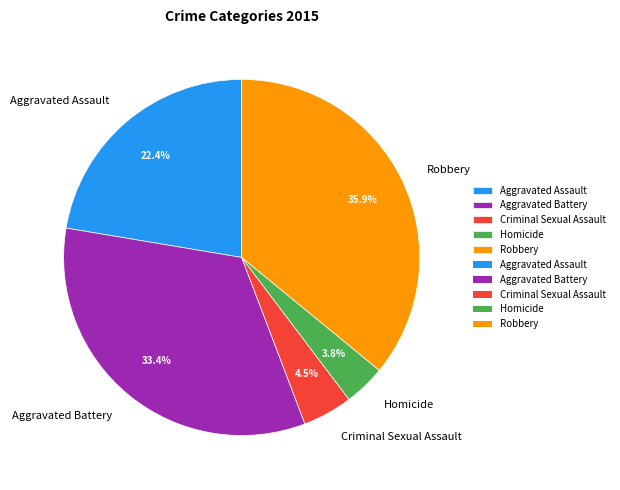

Do Homicide and Aggravated Battery together represent more than half of the pie?

No